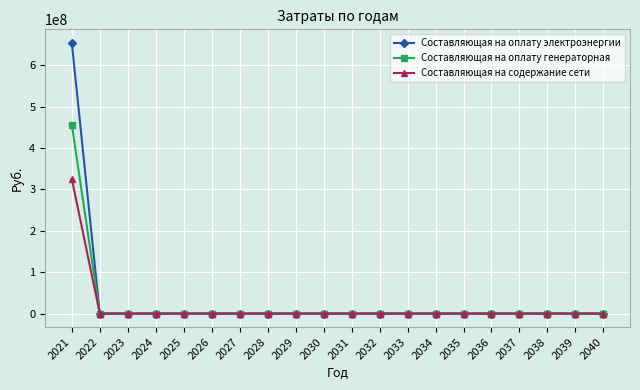

What is the value of the Составляющая на оплату электроэнергии point at the 1st from the left?

654049327.5